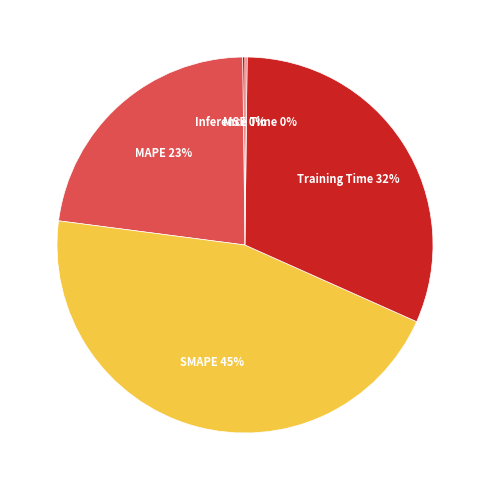

Is there any slice that represents more than half of the pie?

No